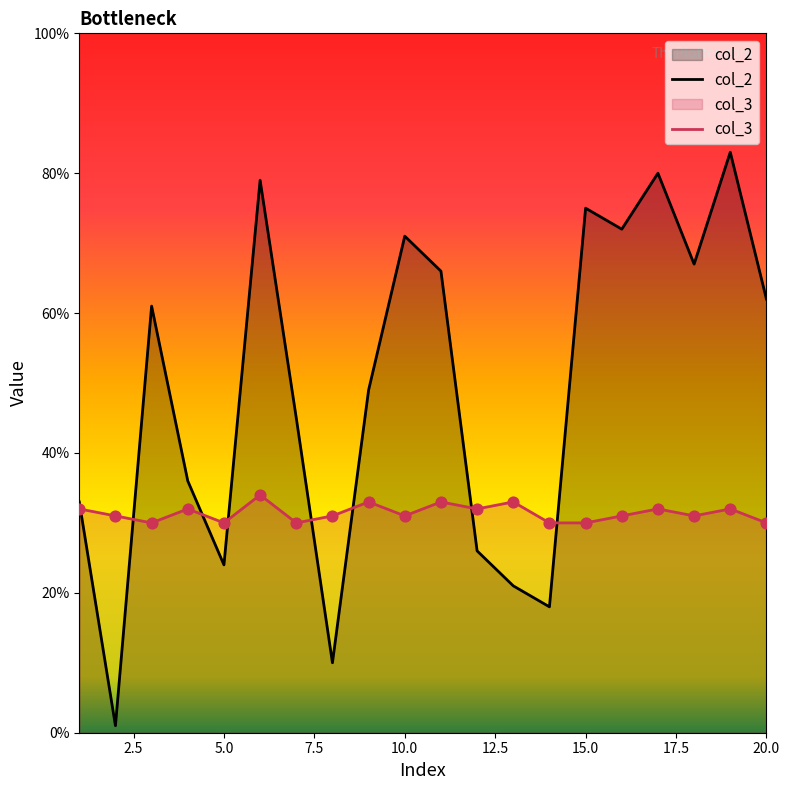

Which series has the largest total across all categories?

col_2